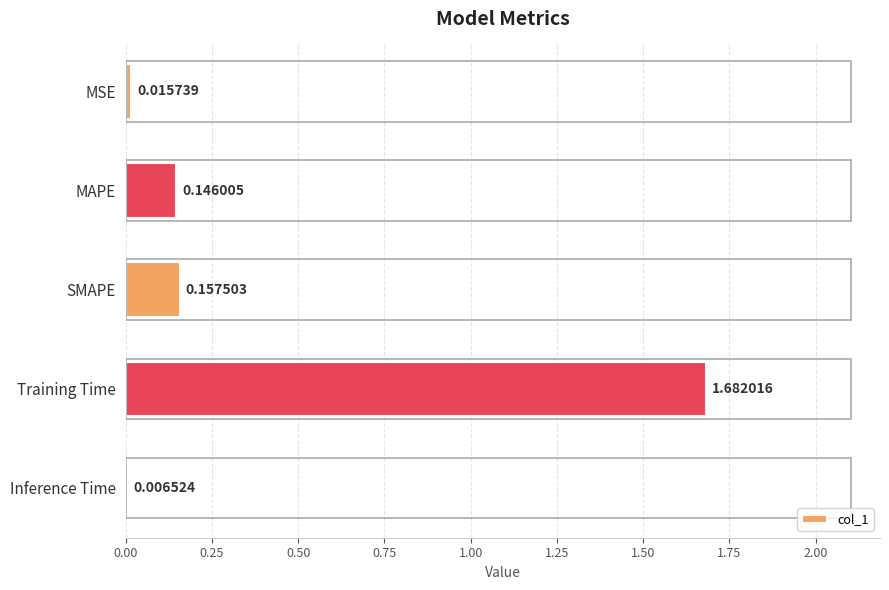

What is the sum of all values?

2.0